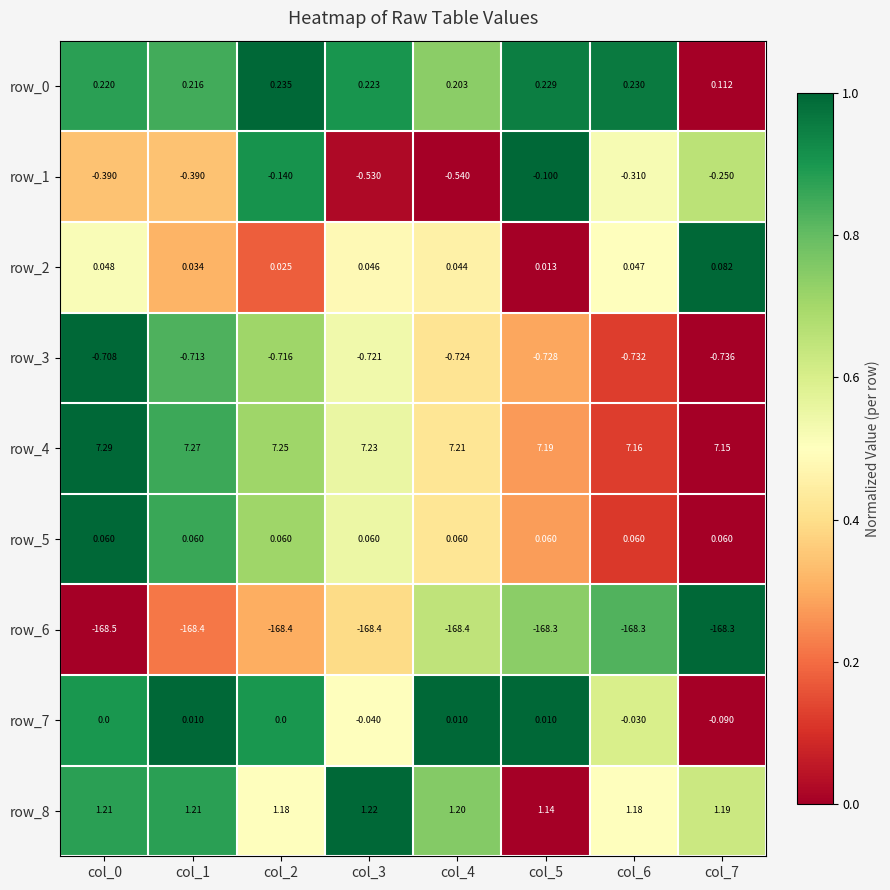

What is the difference between the highest and lowest values at col_3?

175.6